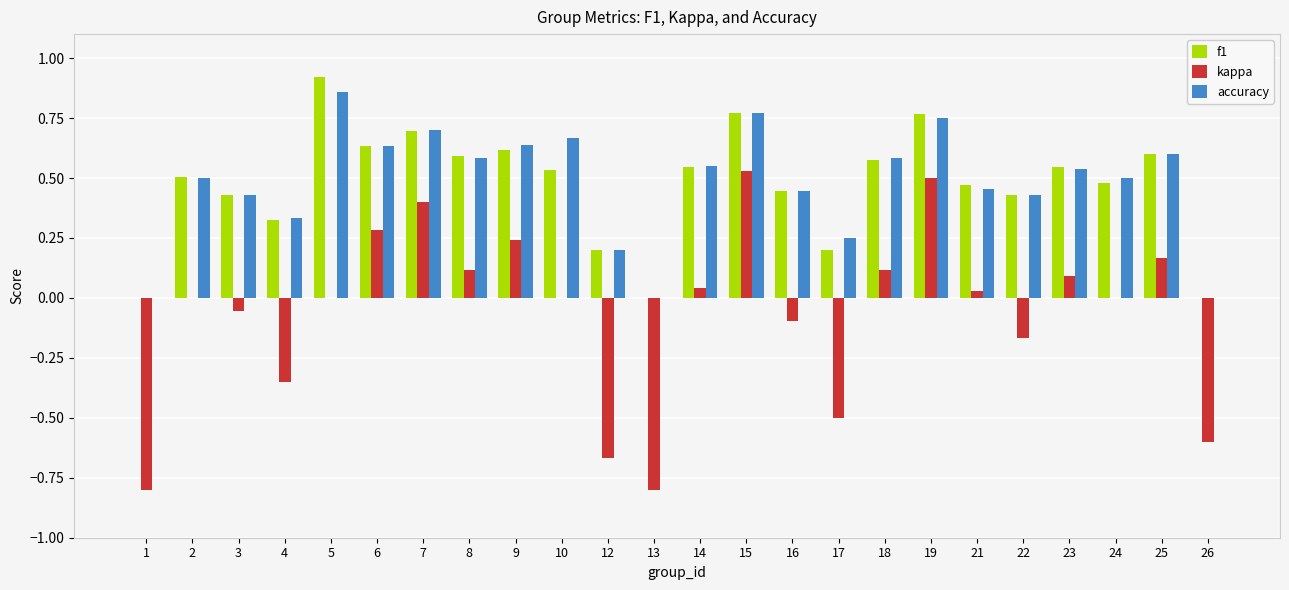

How many groups of bars are there?

24